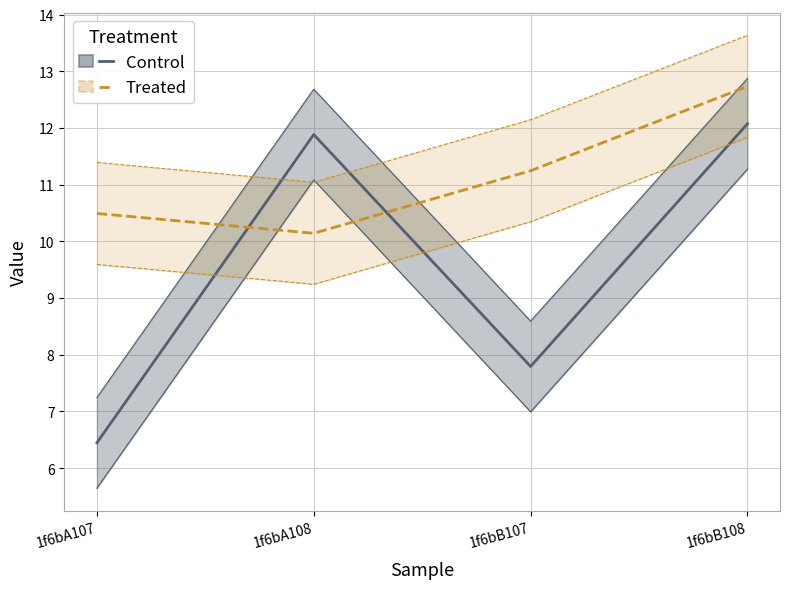

Which series changed the most between 1f6bA107 and 1f6bA108?

Control